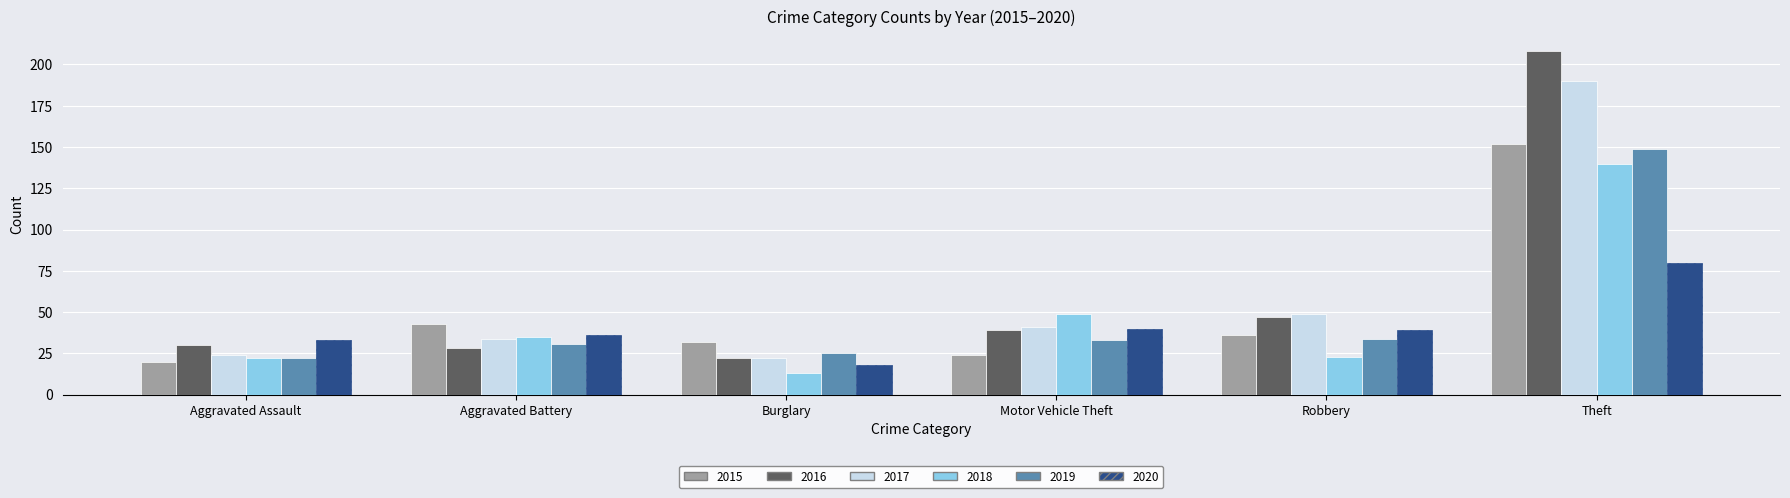

Reading left to right, extract all data points from this chart.

2015: 20	43	32	24	36	152
2016: 30	28	22	39	47	208
2017: 24	34	22	41	49	190
2018: 22	35	13	49	23	140
2019: 22	31	25	33	34	149
2020: 33	36	18	40	39	80